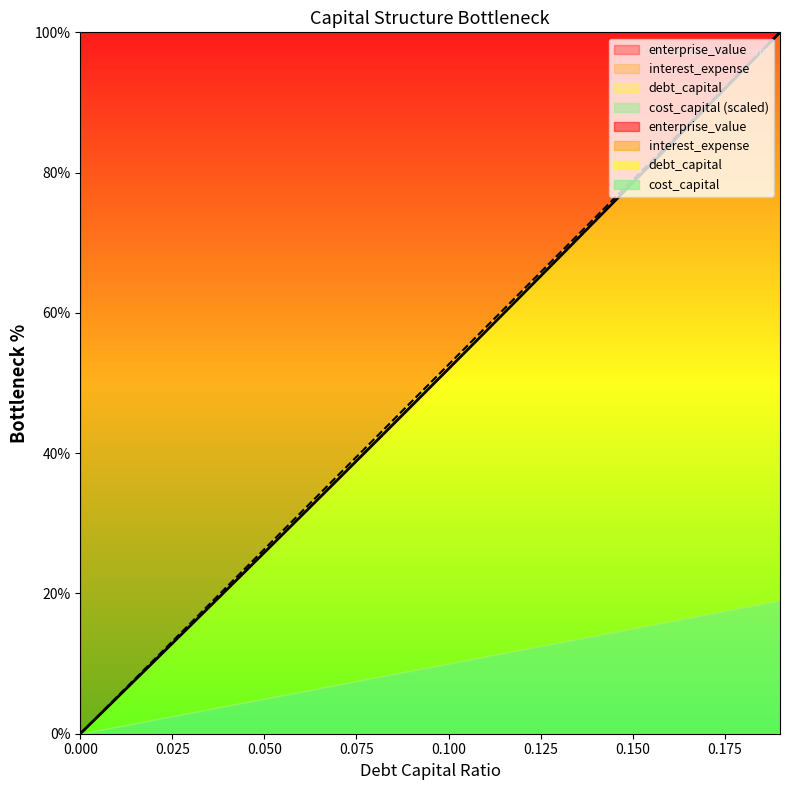

What is the average value of the debt_capital series?

50.0